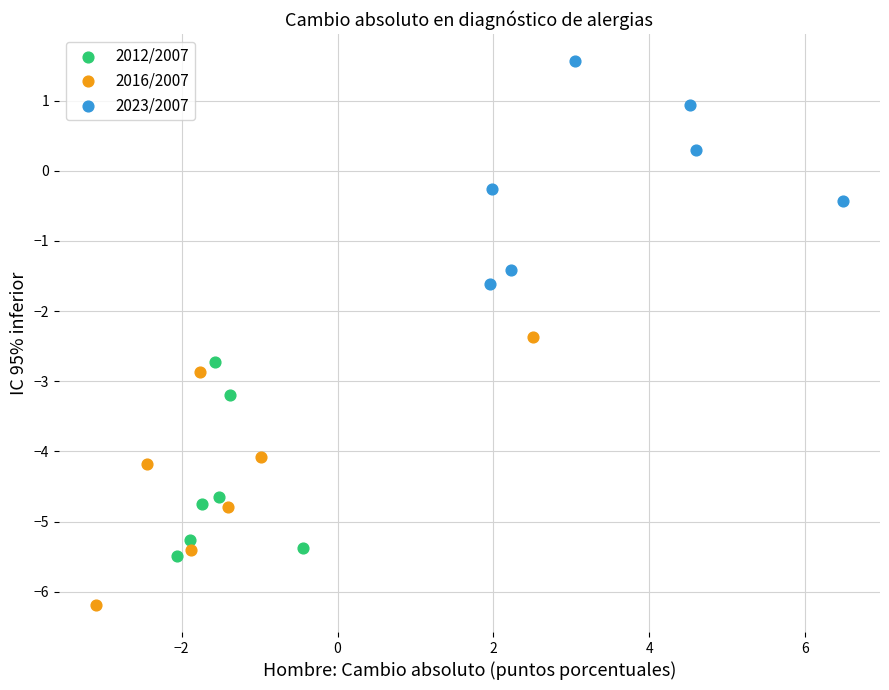

Which series reaches the maximum Y coordinate?

2023/2007